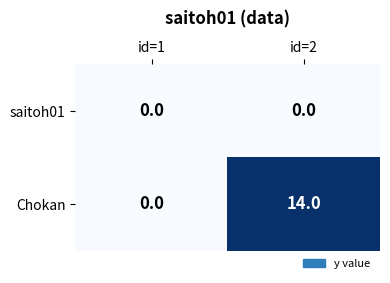

At which category is the sum across all series the highest?

id=2